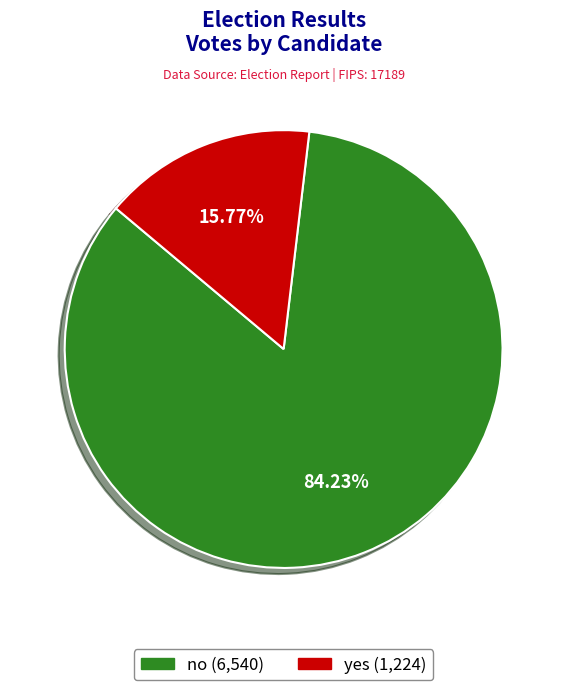

To the nearest percent, what is the difference between the yes and no slice percentages?

68%